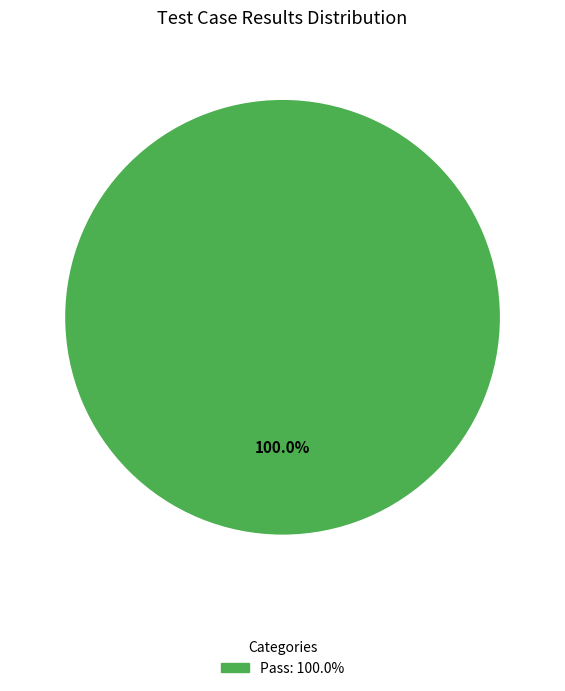

Is there any slice that represents more than half of the pie?

Yes